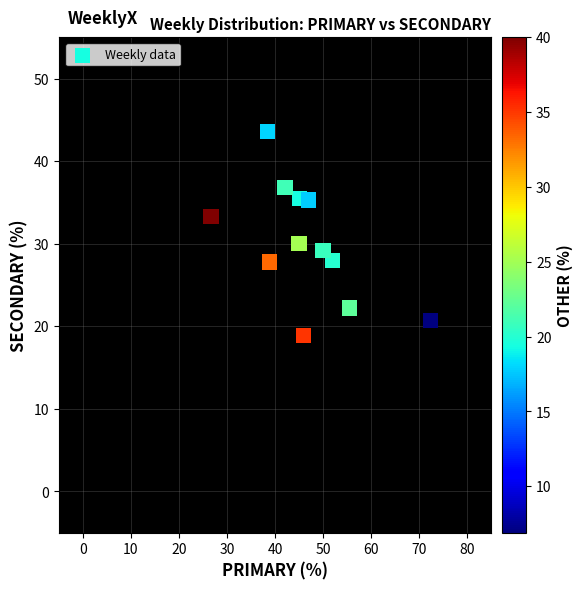

What Y value in the scatter plot is closest to 31?

30.0